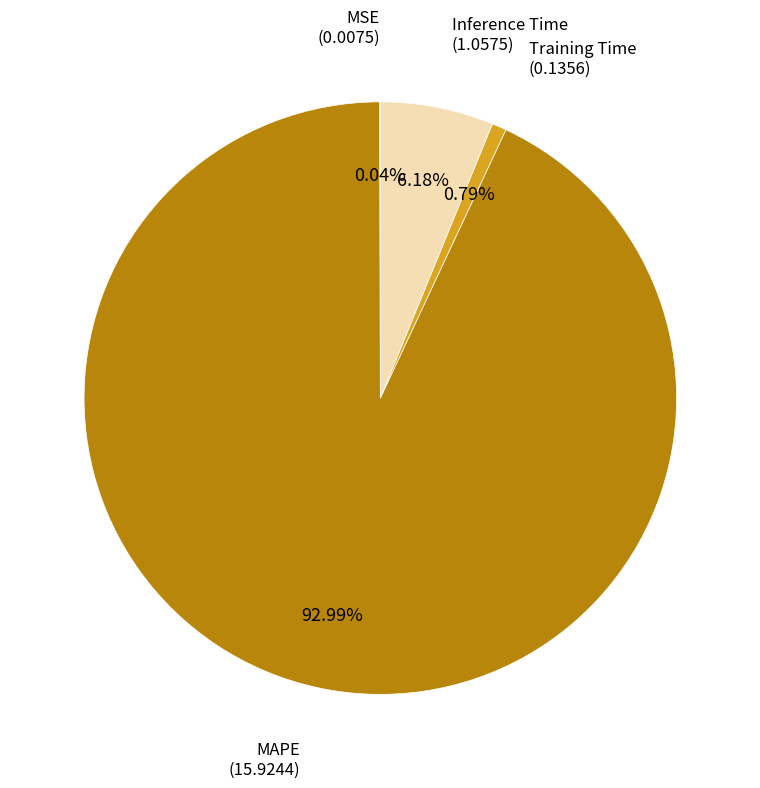

Does any single category account for the majority?

Yes